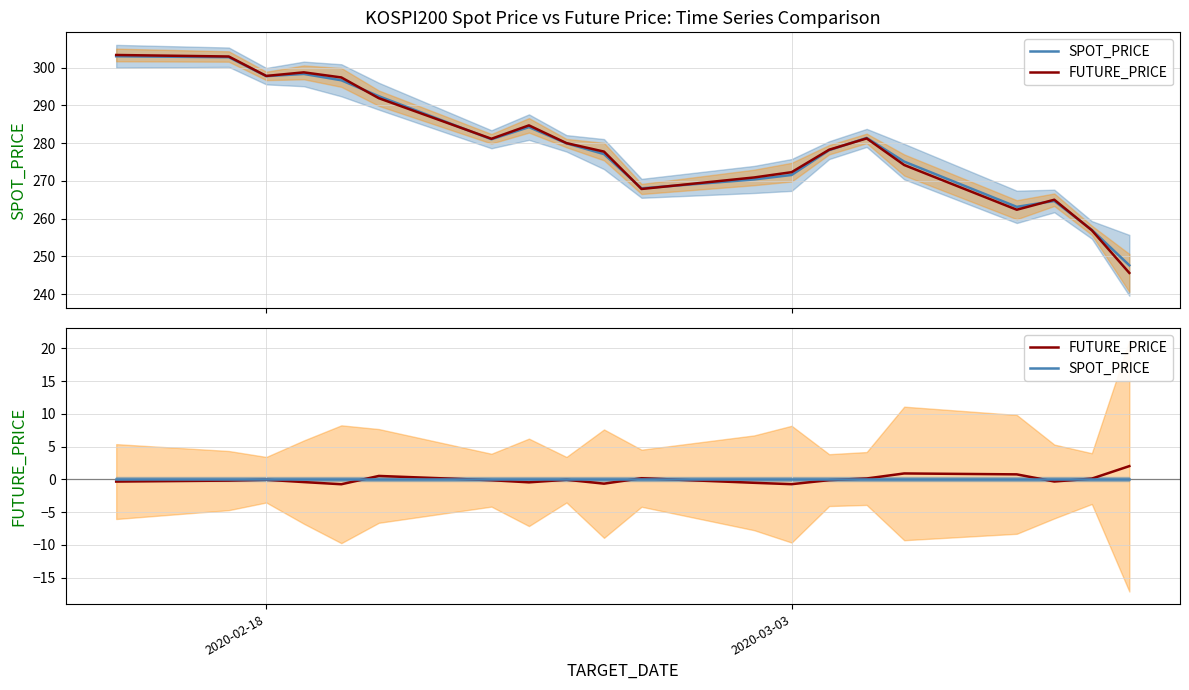

In FUTURE_PRICE, how many points are higher than both neighbors (excluding endpoints)?

5